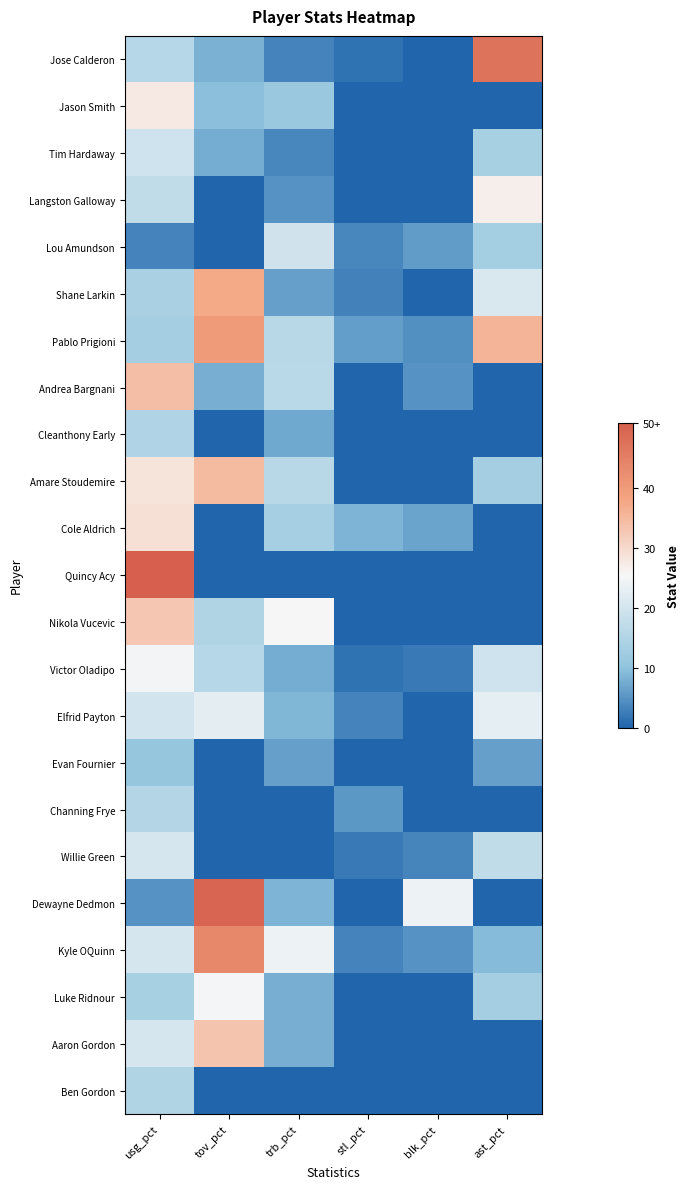

At which category does the chart reach its peak across all series?

usg_pct